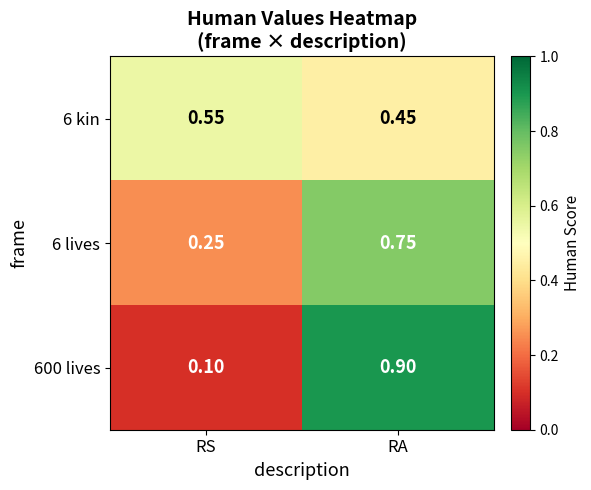

Which category has the lowest value in the 6 lives series?

RS